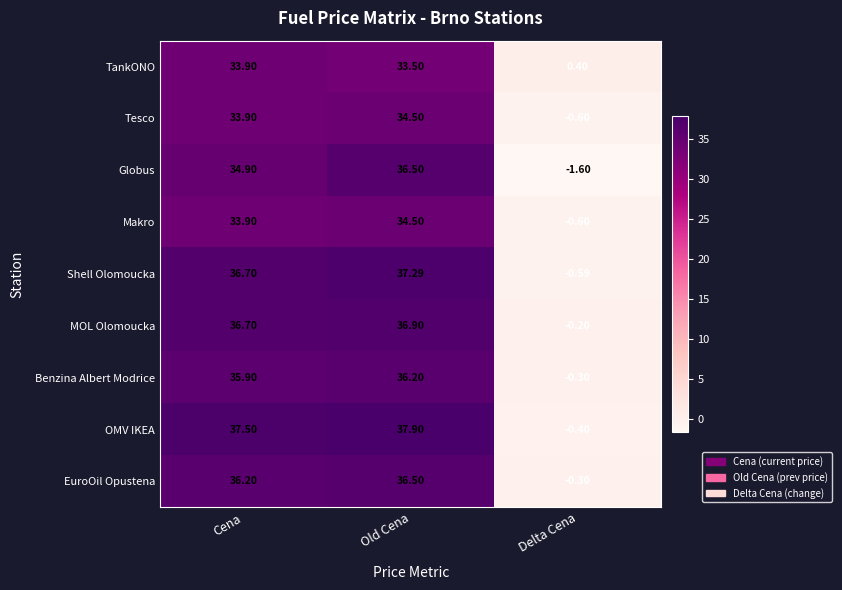

At which category is the sum across all series the highest?

Old Cena